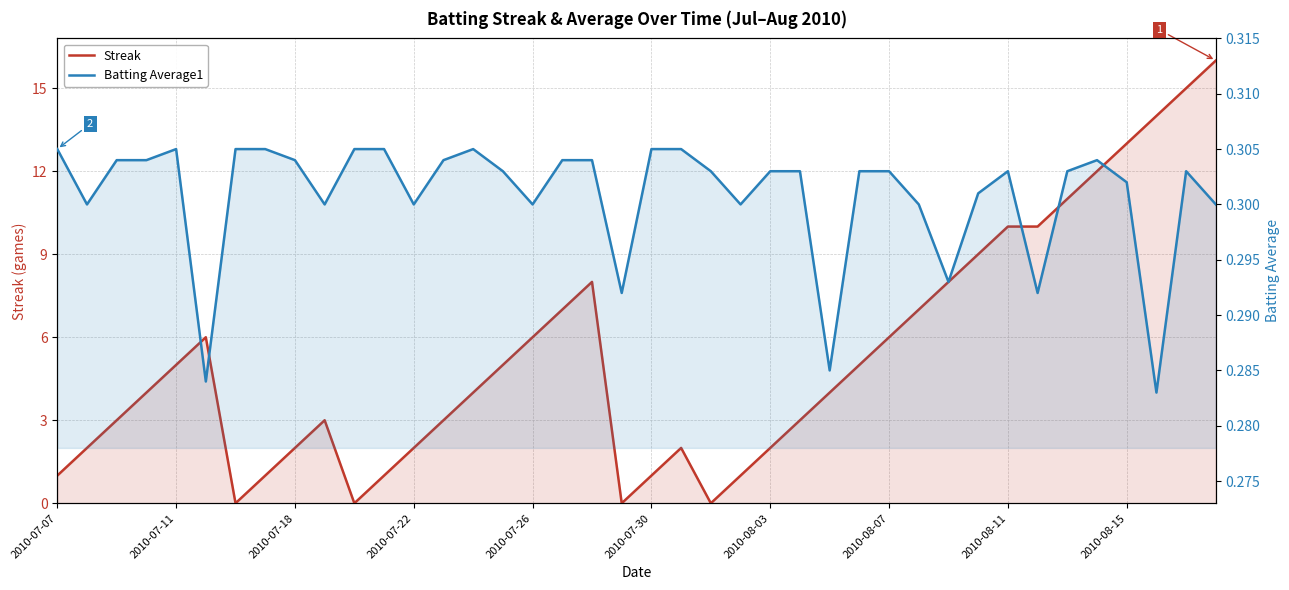

What is the difference between the second highest and second lowest values in the Streak series?

15.0